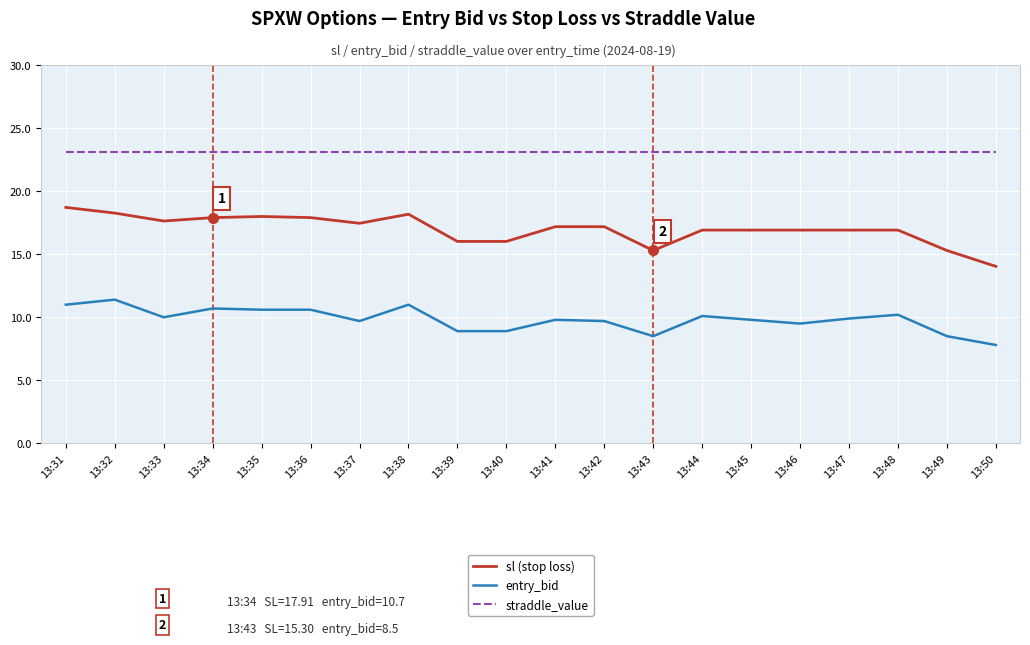

What is the sum of the entry_bid values at 13:35 and 13:50?

18.4